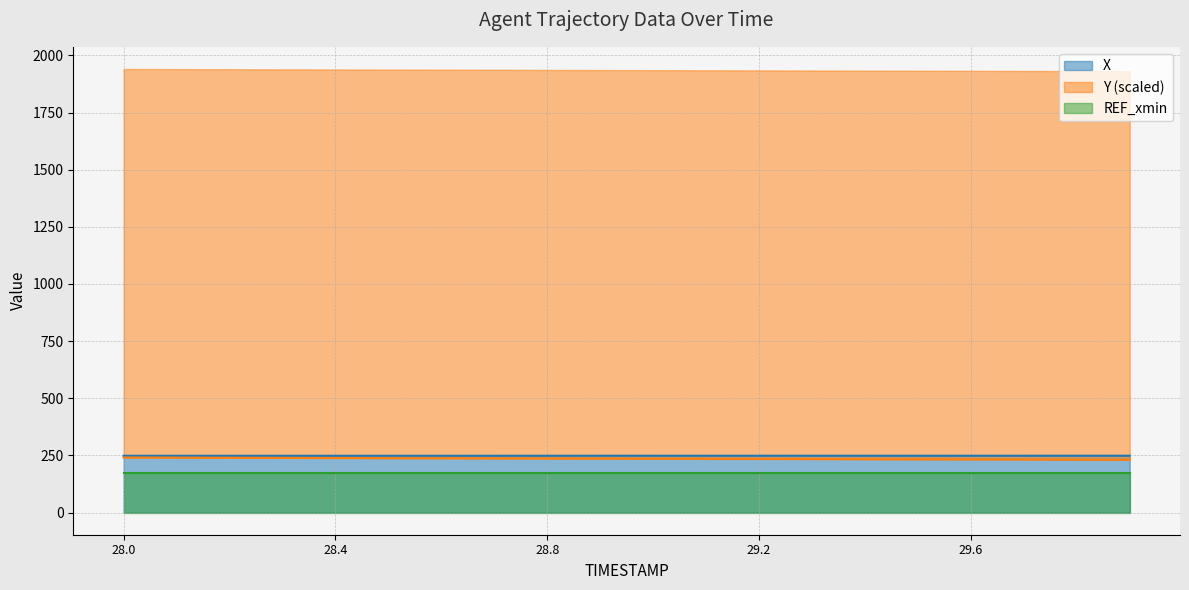

True or false: Y and X cross at least once.

False